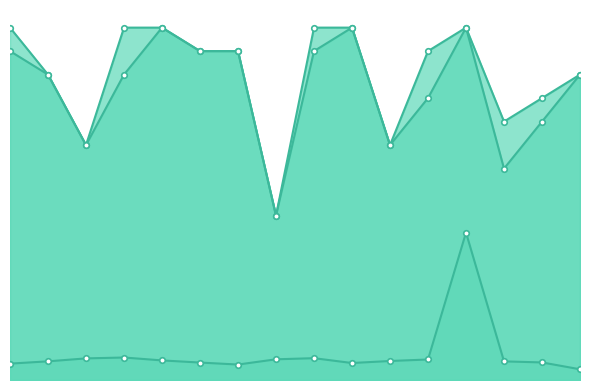

True or false: amount_runtime and label_ranking_acc cross at least once.

False